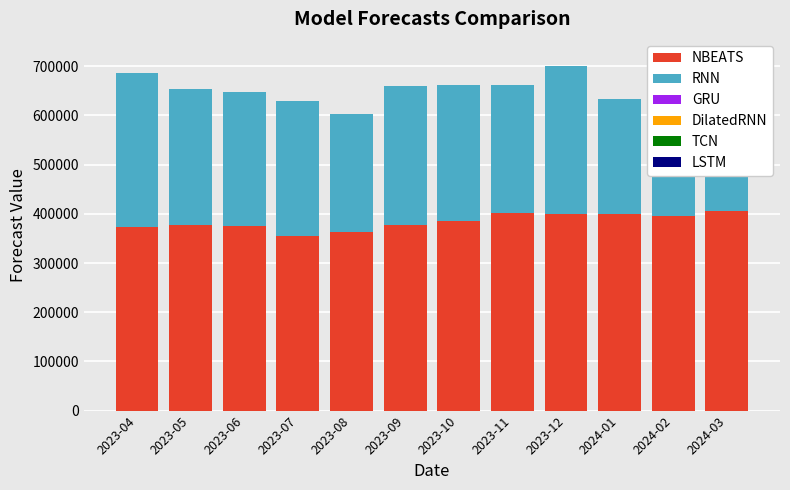

What is the minimum value for NBEATS?

355014.8